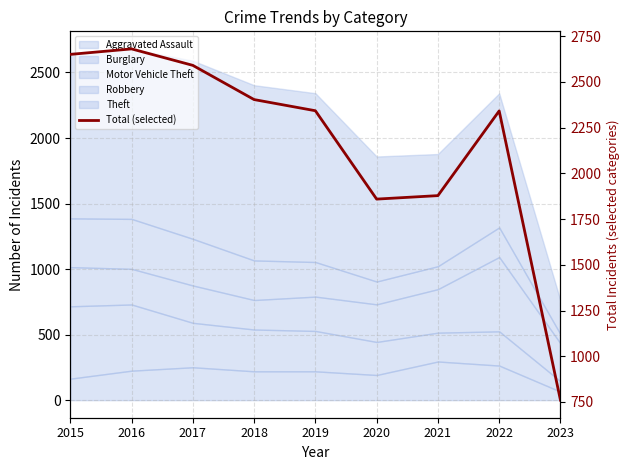

Where is the data nearest to the value 1720?

2020